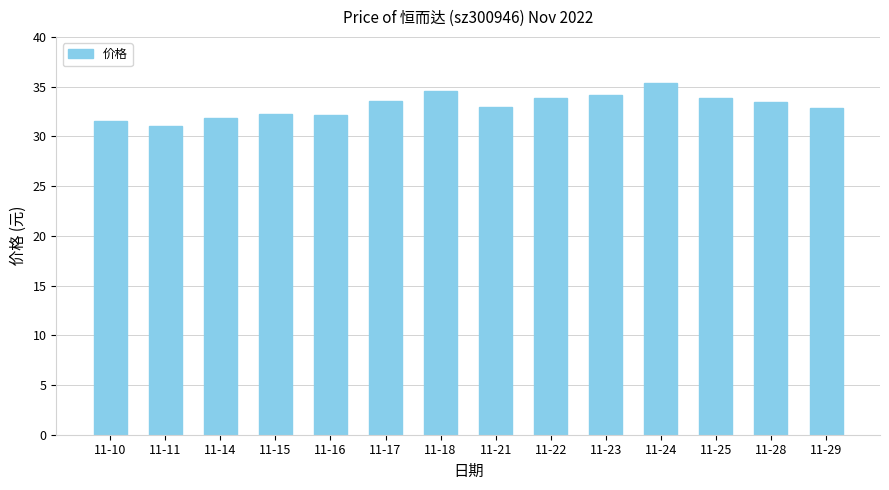

What is the value of the 9th bar from the left?

33.9